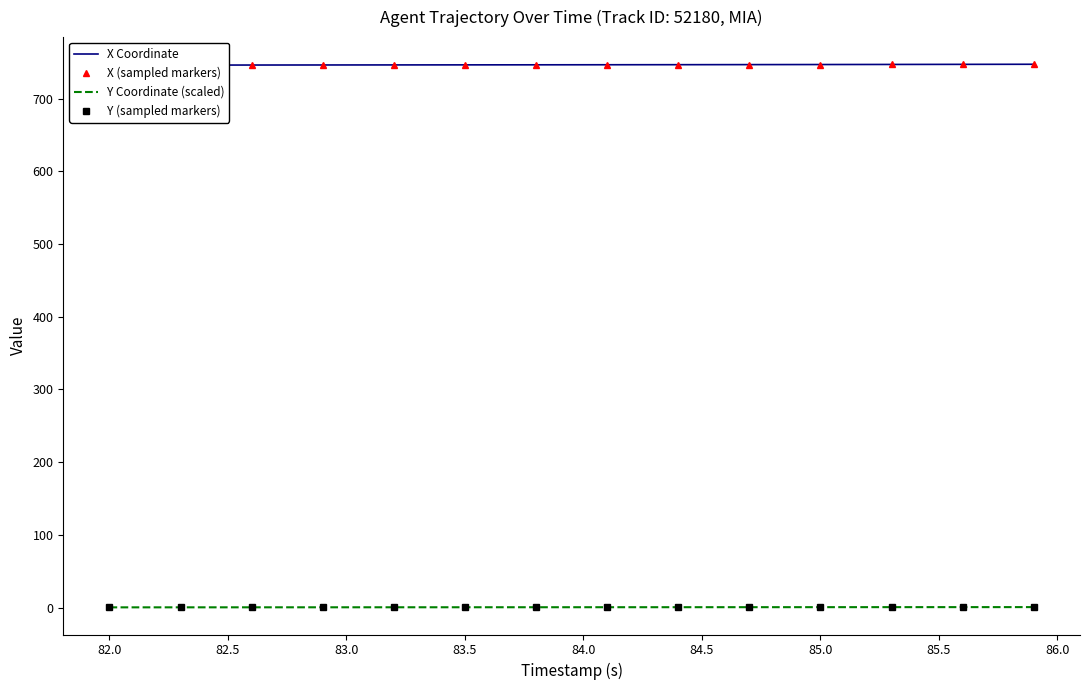

Is it true that Y equals 0.4 at 14?

False